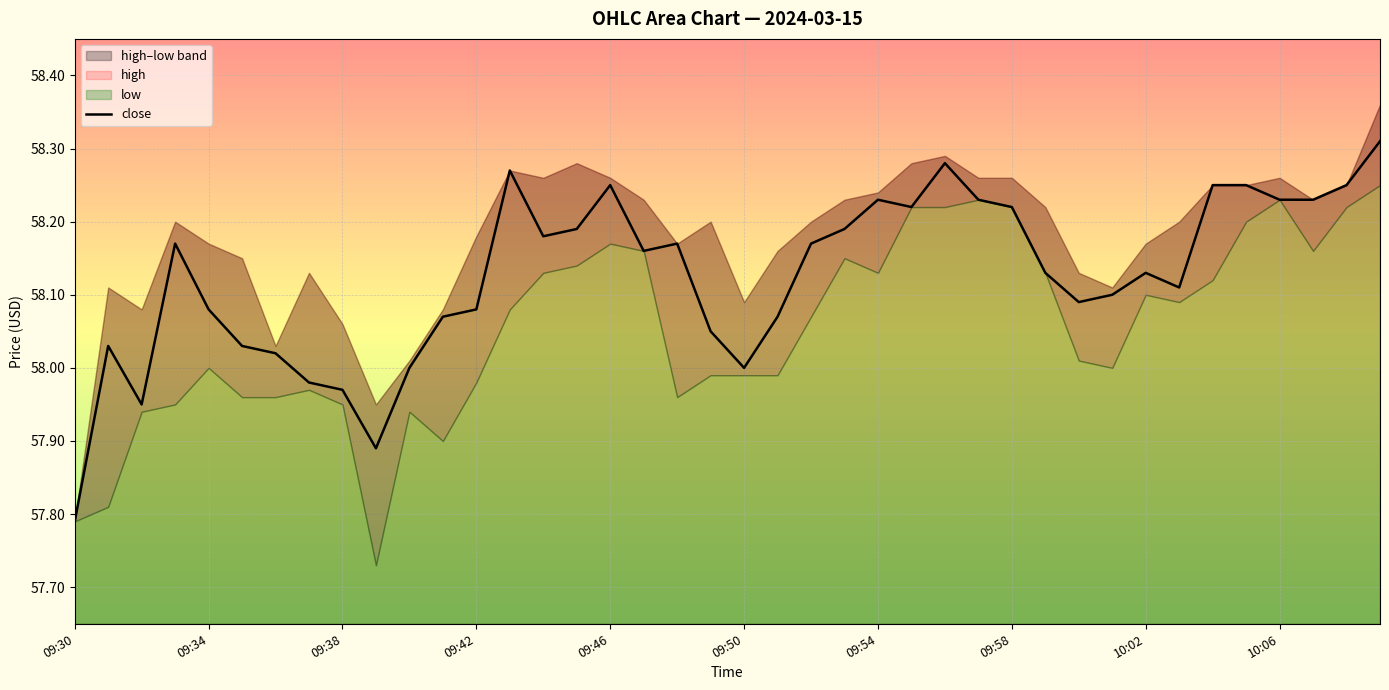

How many values exceed 58?

33